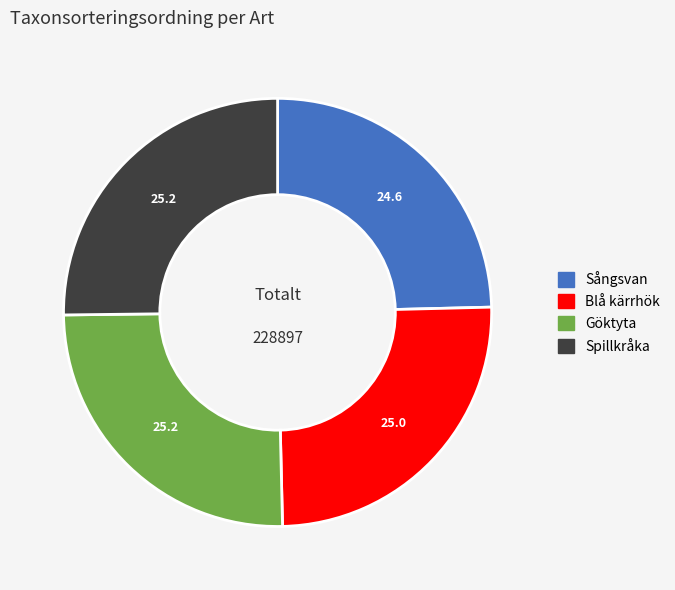

Is it true that Blå kärrhök is 25% of the pie?

True